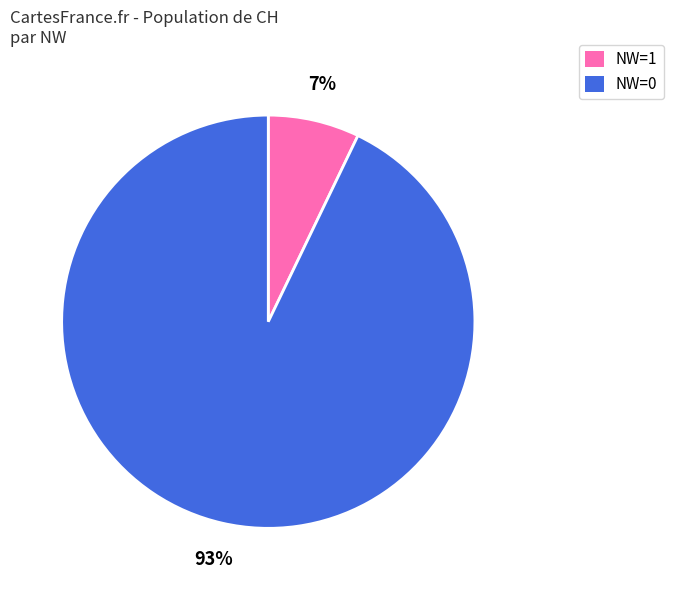

Does any single category account for the majority?

Yes